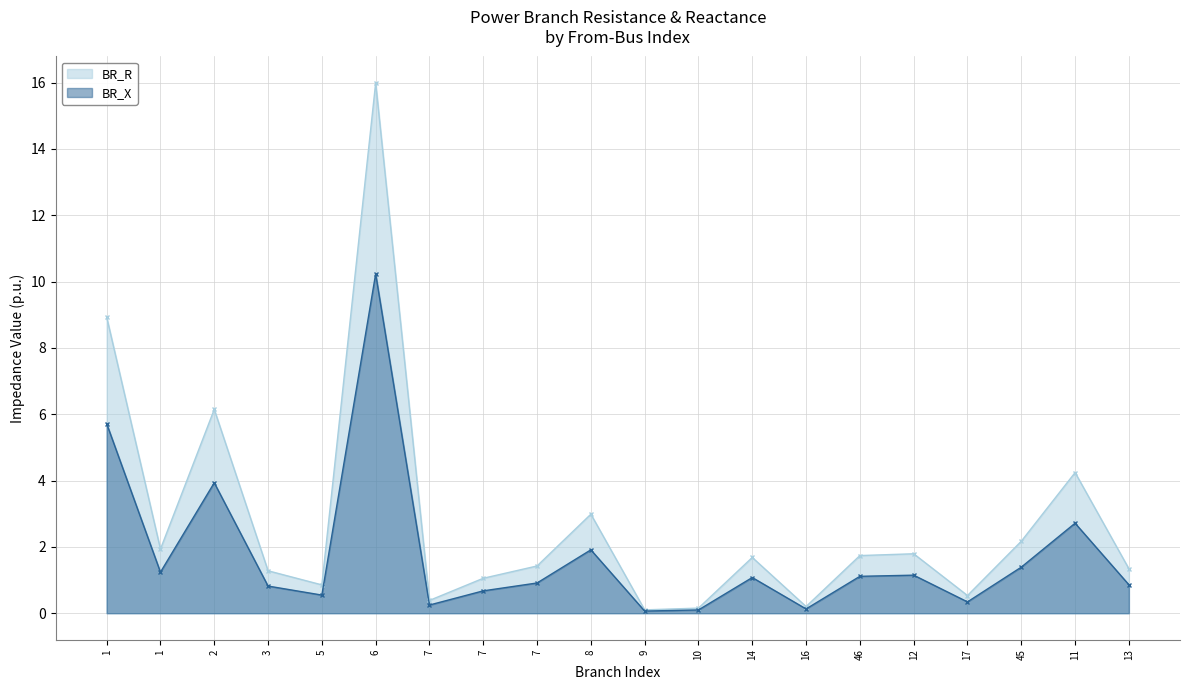

True or false: BR_R and BR_X intersect in this chart.

False